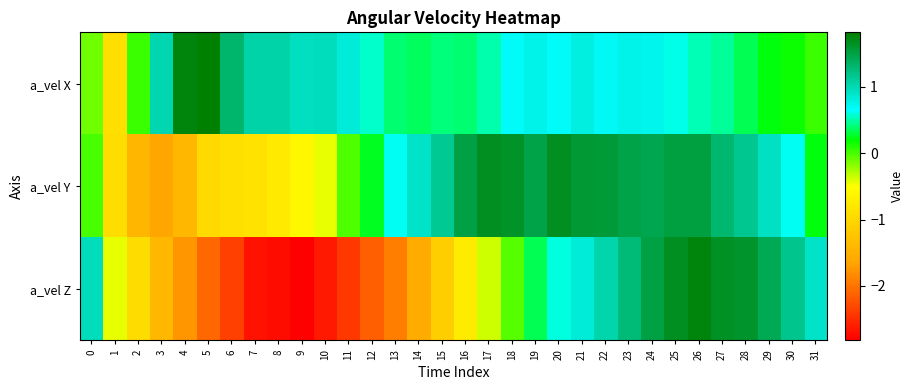

Reading left to right, what are all the values shown in this chart?

a_vel X: 0=-0.1	1=-0.9	2=0.0	3=1.0	4=1.8	5=1.8	6=1.3	7=1.0	8=1.1	9=0.9	10=1.0	11=0.8	12=0.6	13=0.4	14=0.4	15=0.4	16=0.4	17=0.5	18=0.7	19=0.8	20=0.7	21=0.8	22=0.7	23=0.8	24=0.7	25=0.6	26=0.5	27=0.5	28=0.3	29=0.2	30=0.2	31=0.0
a_vel Y: 0=-0.0	1=-0.9	2=-1.4	3=-1.6	4=-1.4	5=-1.0	6=-0.9	7=-0.9	8=-0.8	9=-0.6	10=-0.4	11=-0.0	12=0.3	13=0.6	14=0.9	15=1.1	16=1.5	17=1.7	18=1.6	19=1.5	20=1.7	21=1.6	22=1.6	23=1.5	24=1.5	25=1.5	26=1.5	27=1.3	28=1.2	29=0.9	30=0.6	31=0.2
a_vel Z: 0=1.0	1=-0.4	2=-0.9	3=-1.4	4=-1.8	5=-2.1	6=-2.4	7=-2.7	8=-2.7	9=-2.8	10=-2.6	11=-2.4	12=-2.1	13=-1.9	14=-1.6	15=-1.1	16=-0.7	17=-0.4	18=-0.0	19=0.3	20=0.6	21=0.8	22=1.0	23=1.3	24=1.5	25=1.7	26=1.8	27=1.7	28=1.6	29=1.4	30=1.2	31=0.9